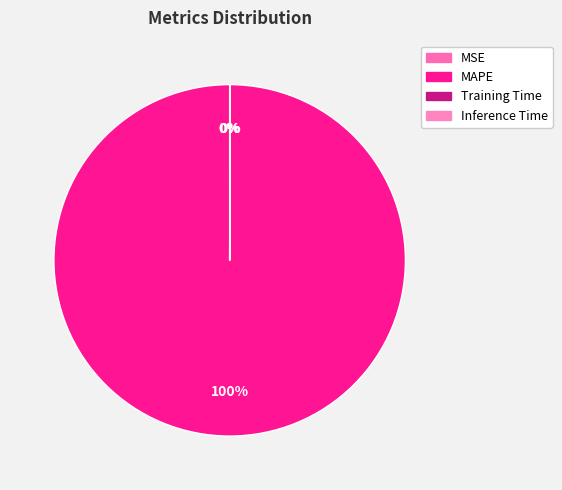

Rank the categories by value from lowest to highest.

MSE, Inference Time, Training Time, MAPE